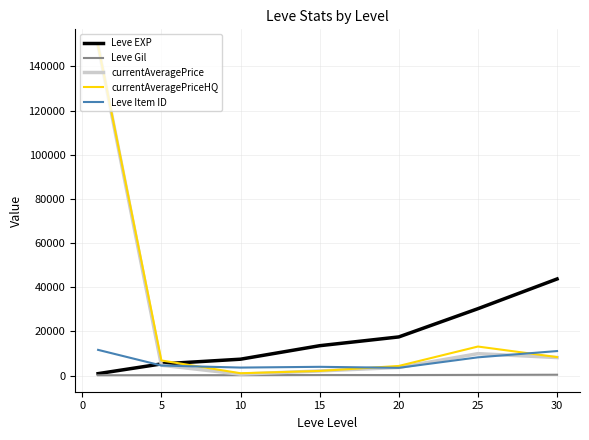

True or false: Leve Gil and Leve Item ID intersect in this chart.

False